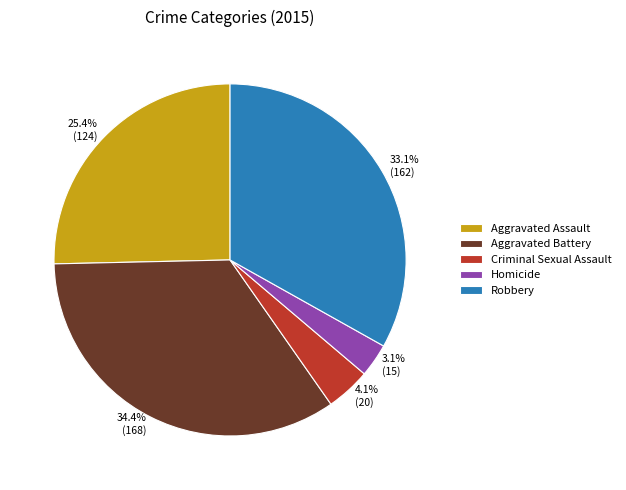

To the nearest percent, what portion does Homicide represent?

3%